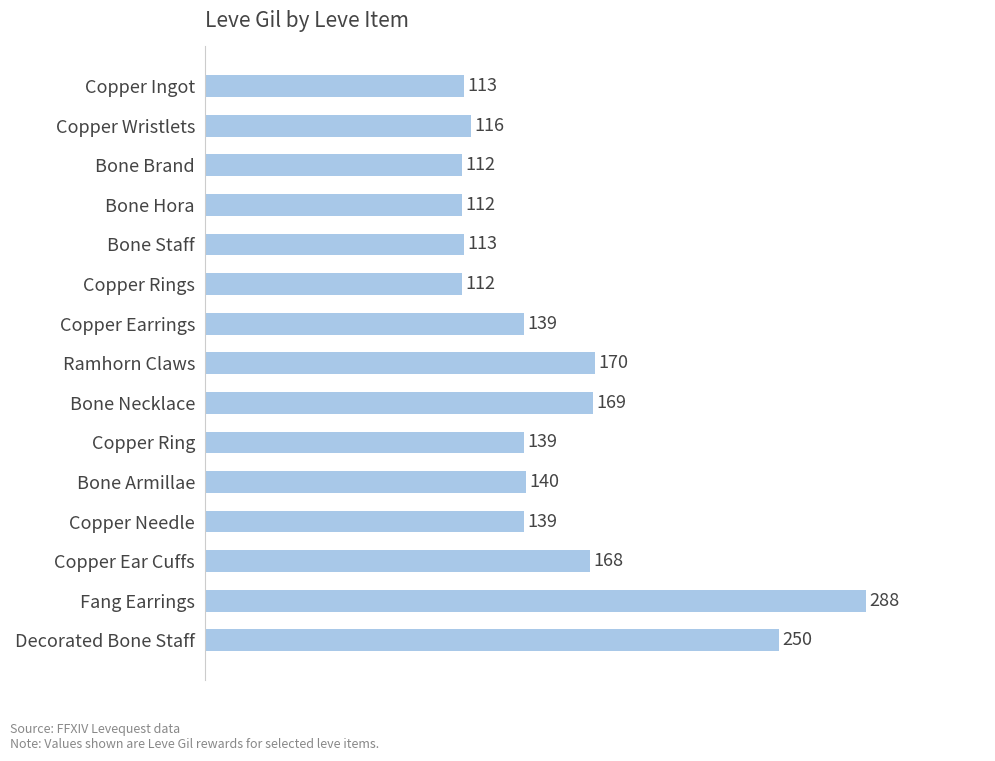

The value at Bone Staff is 43. True or false?

False